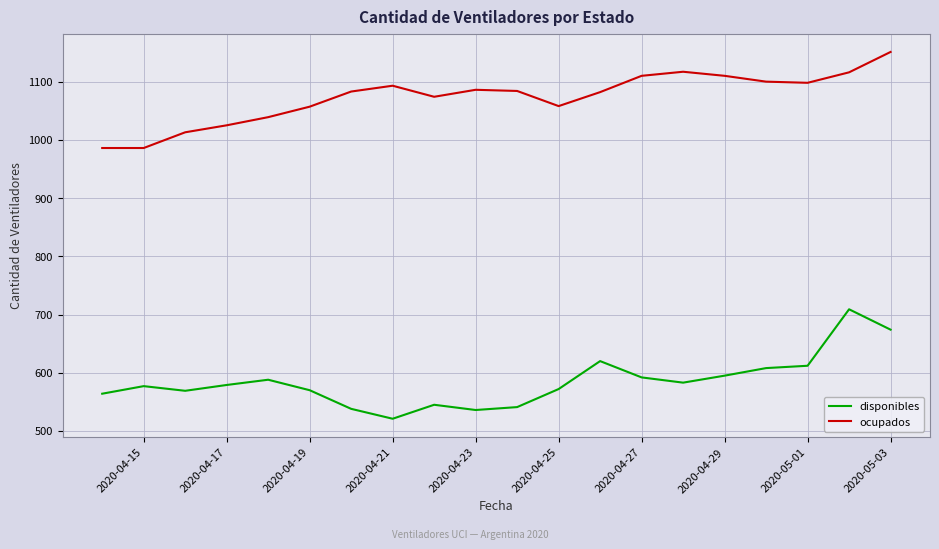

What is the highest value of the ocupados series?

1151